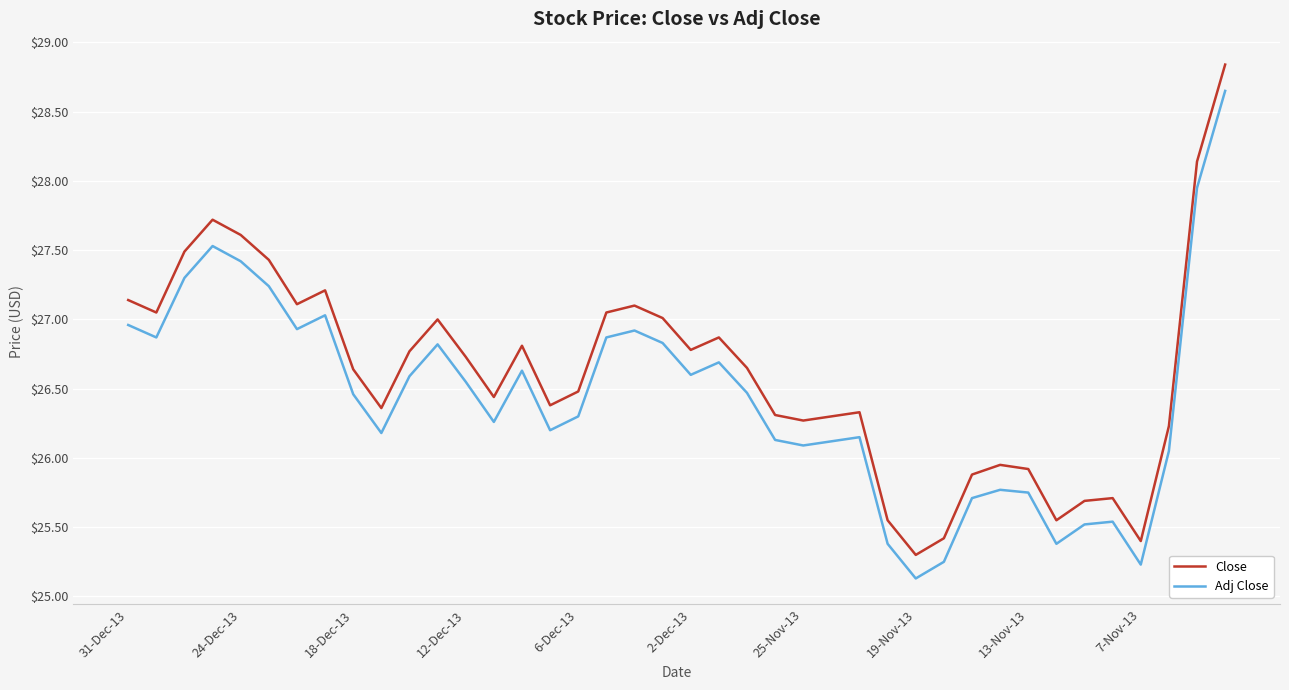

Rank the series by their average value, from lowest to highest.

Adj Close, Close